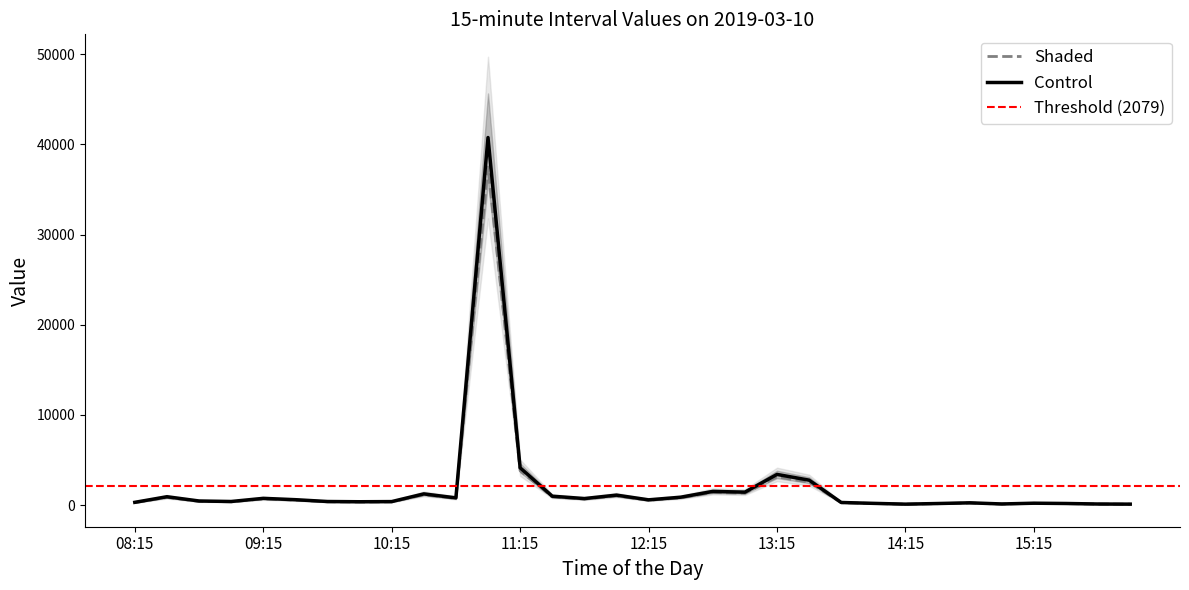

Where is the data nearest to the value 18794?

11:15